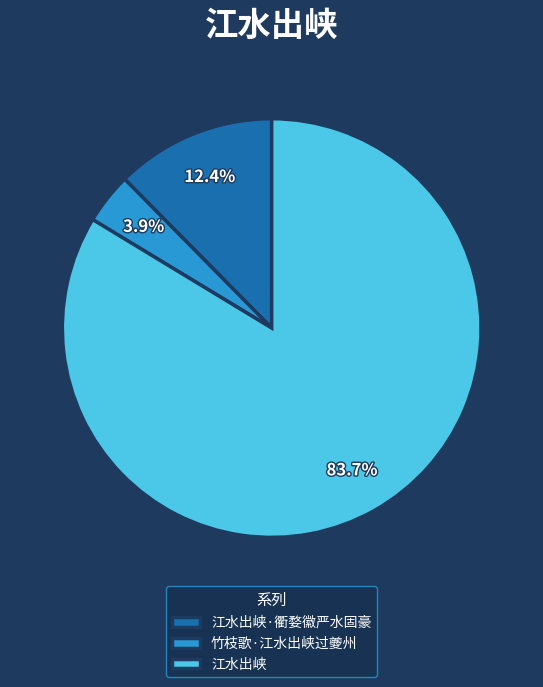

Which has a higher value, 江水出峡 or 江水出峡·衢婺徽严水固豪?

江水出峡